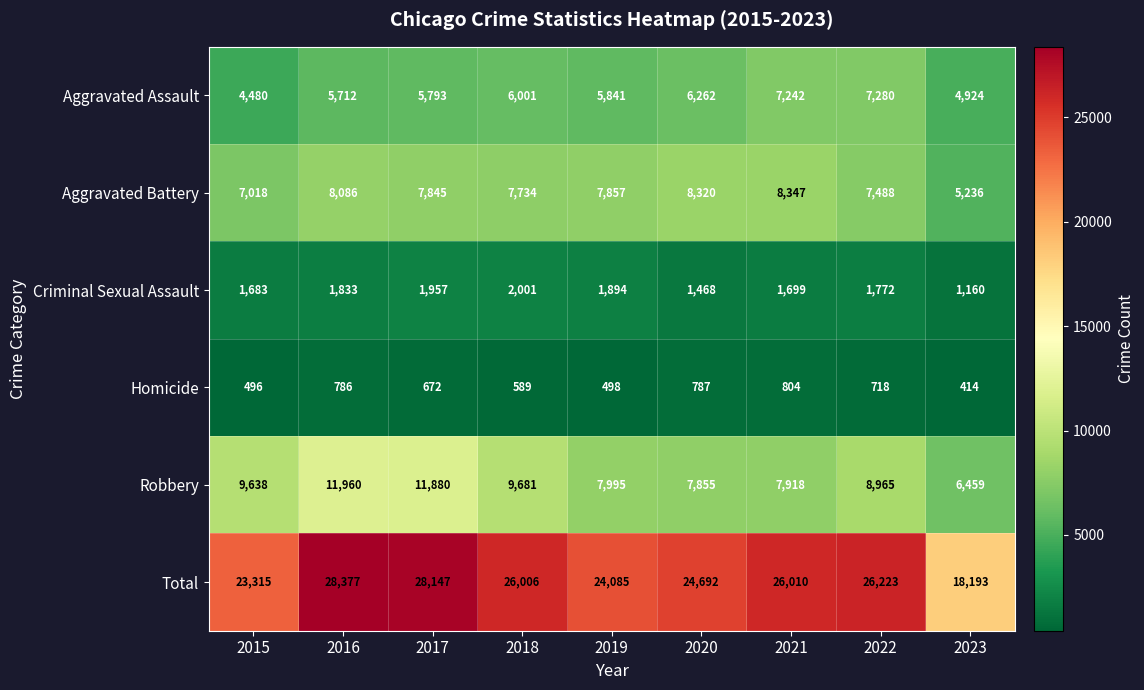

What is the difference between the Aggravated Battery values at 2018 and 2023?

2498